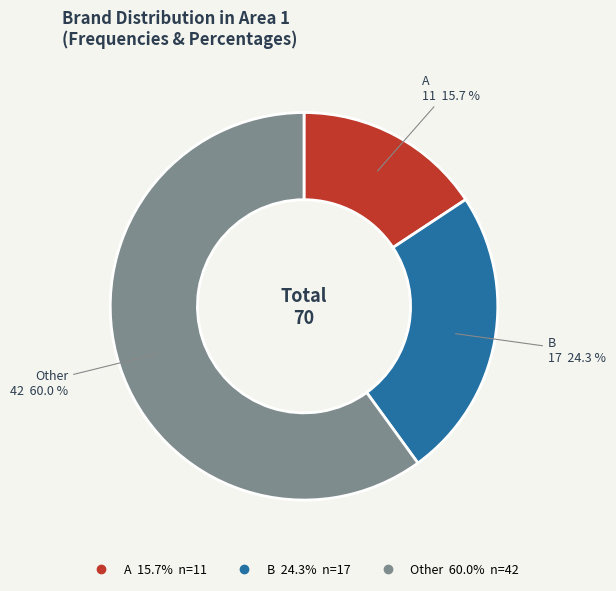

Which slice represents more than half of the pie?

Other